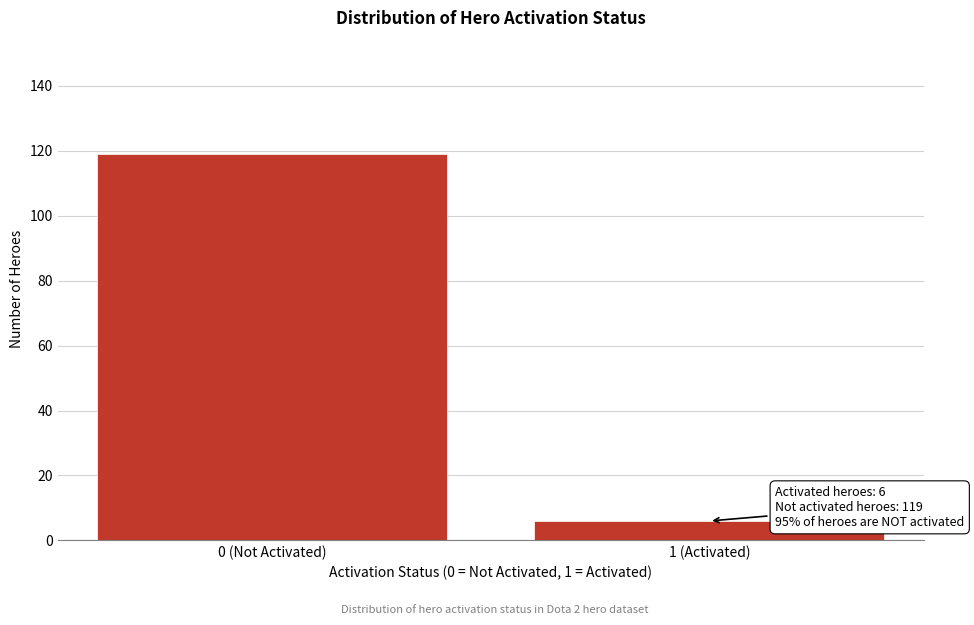

Reading left to right, list all the values displayed in this chart.

0 (Not Activated)=119	1 (Activated)=6